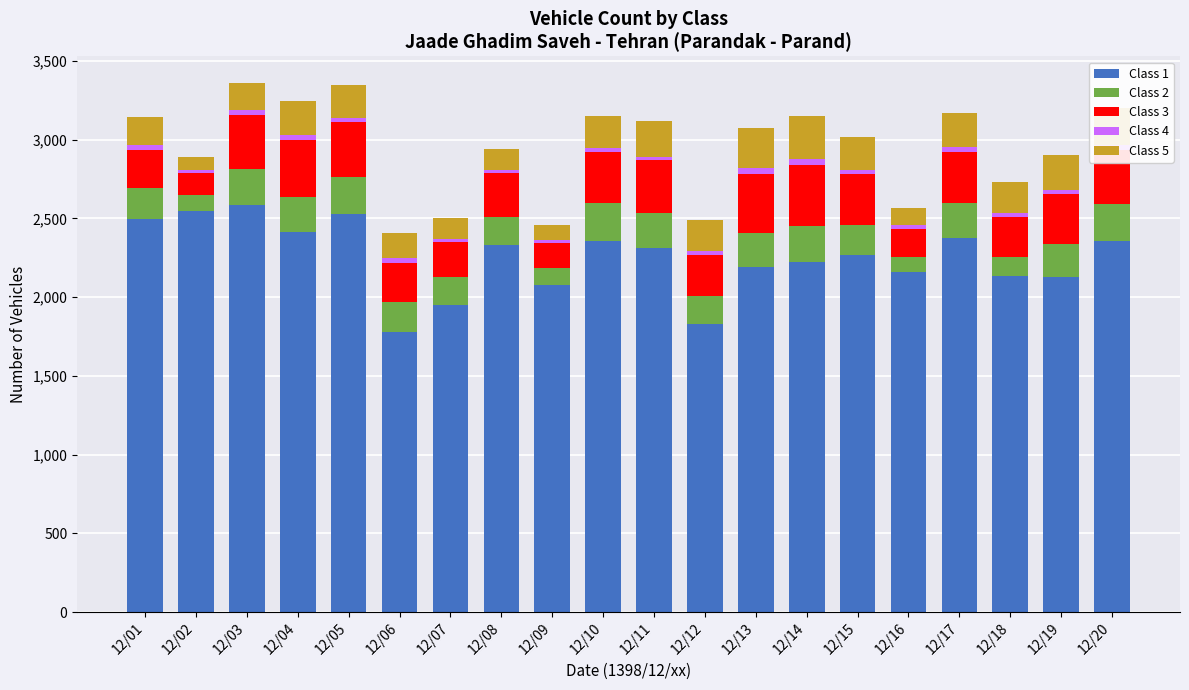

The value of Class 1 at 12/02 is 2549. True or false?

True